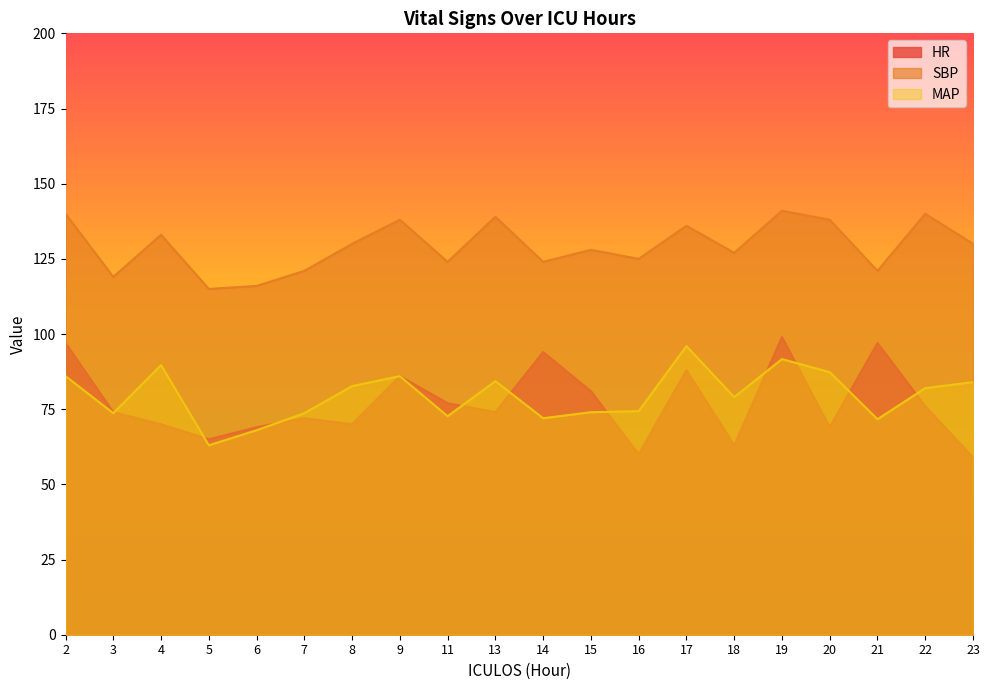

Where does the SBP series first go above 130?

2